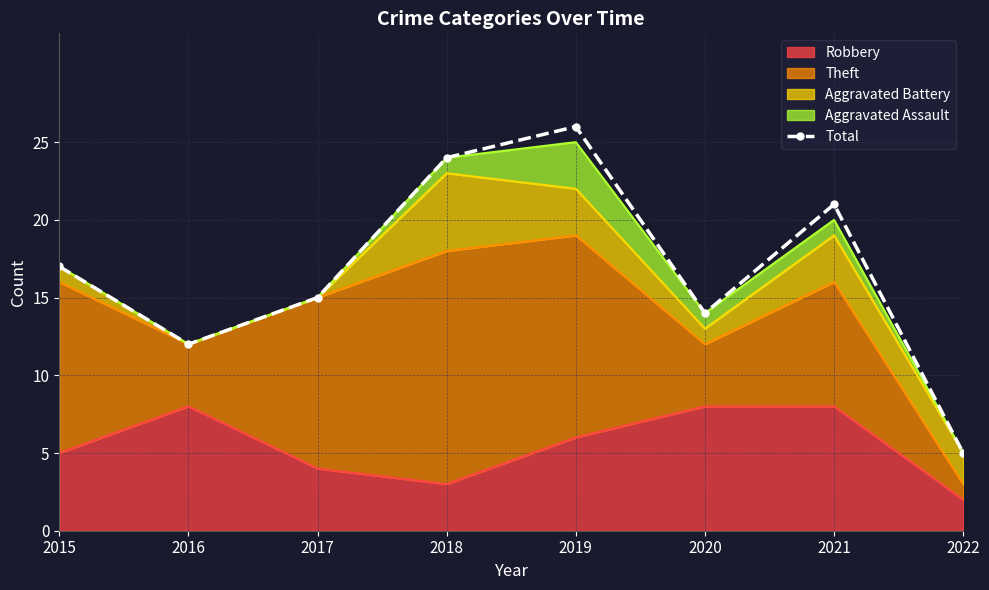

What is the smallest value displayed?

5